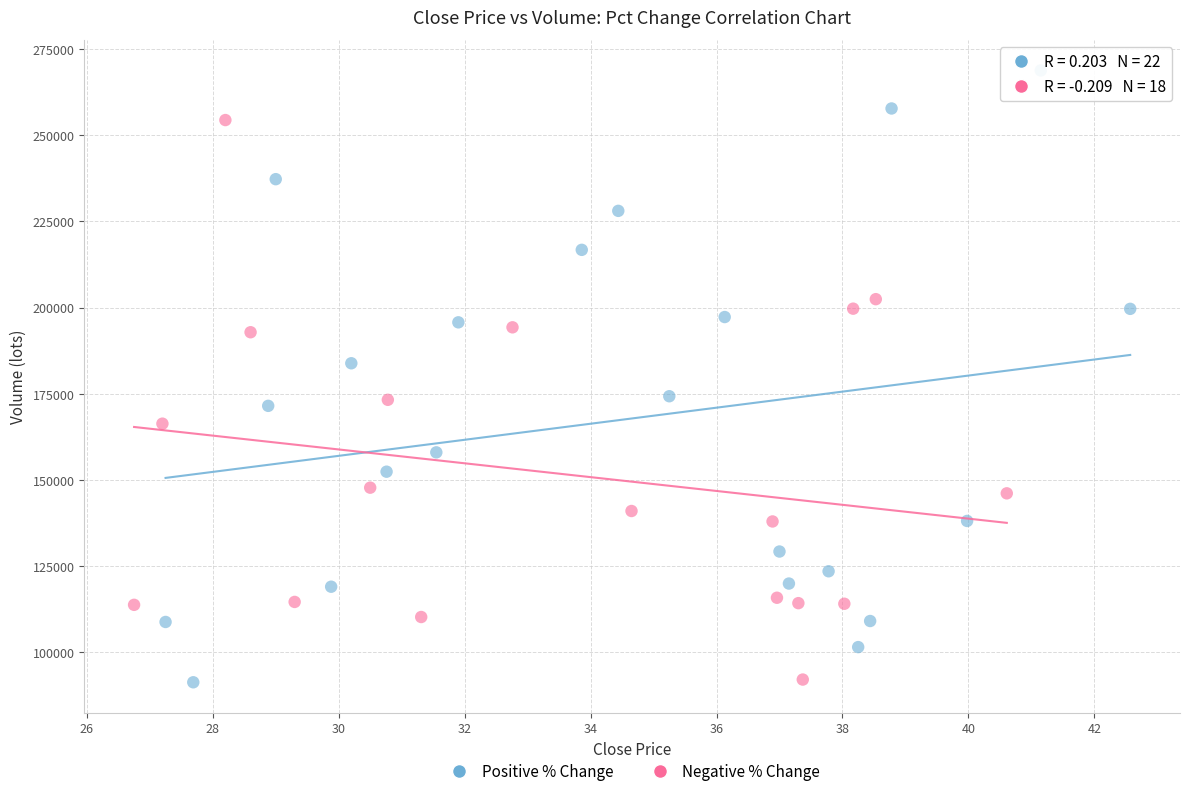

Which series contains the highest Y value?

Positive % Change